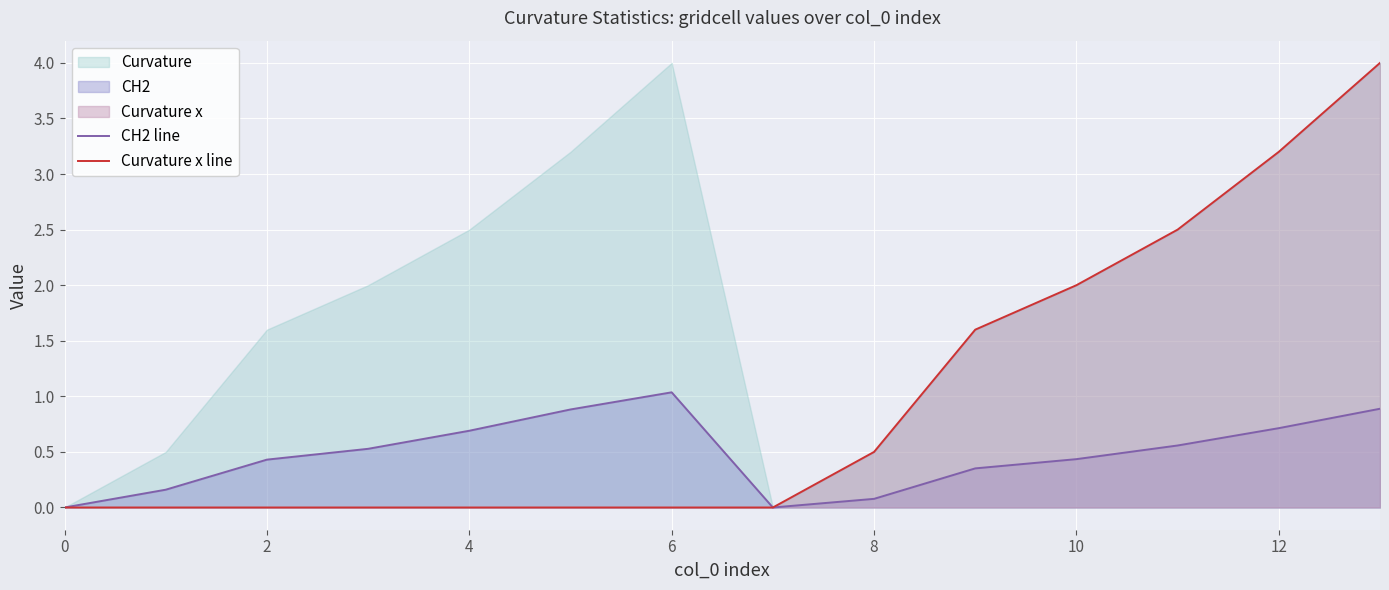

Is it true that CH2 line equals 0.4 at 10?

True